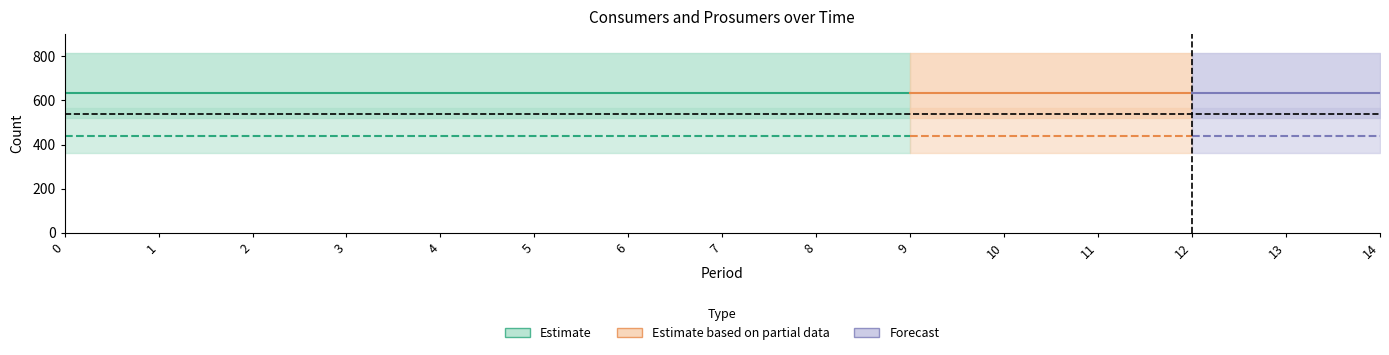

What value does the Estimate (Consumers) series have at 6?

635